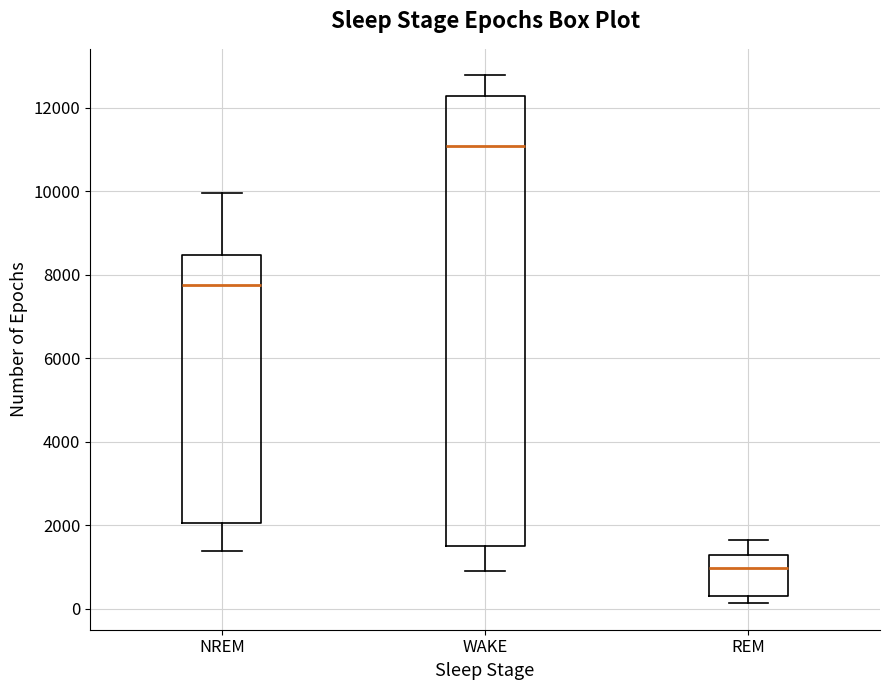

Reading left to right, read every box against the y-axis: the position of its median line, the range the box covers, and the ends of its whiskers. The values are not printed on the chart, so give them approximately, as read against the axis.

NREM: median 7800, box 2000 to 8400, whiskers 1400 to 10000
WAKE: median 11000, box 1600 to 12200, whiskers 1000 to 12800
REM: median 1000, box 200 to 1200, whiskers 200 (just below the box's lower edge) to 1600